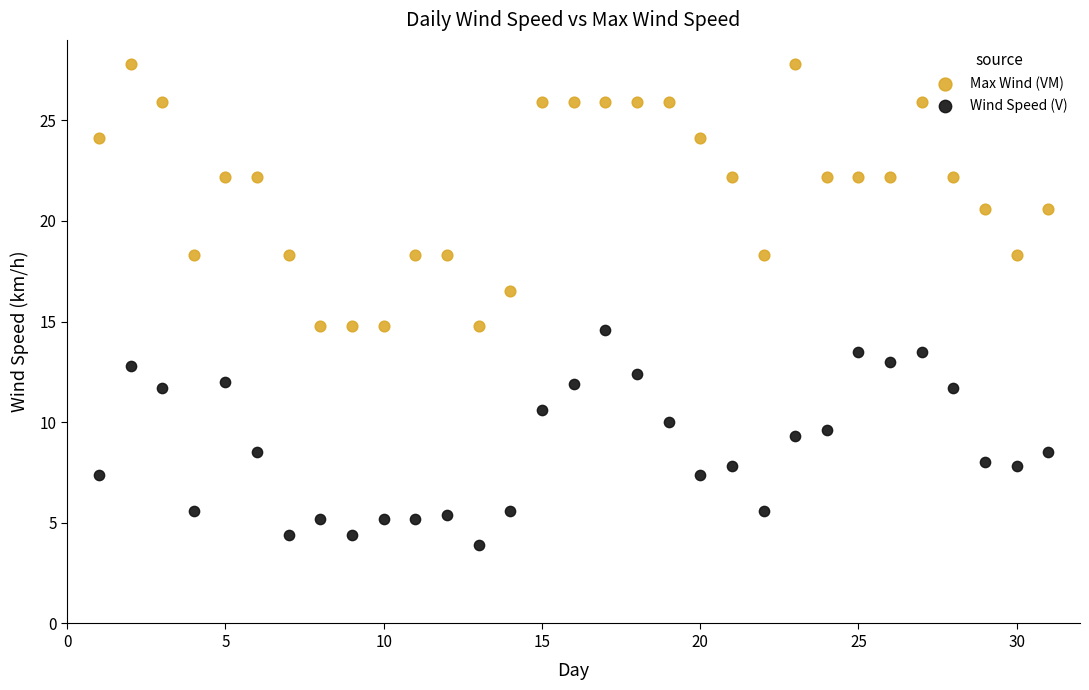

Across all data points, what is the range of X values (max minus min)?

30.0